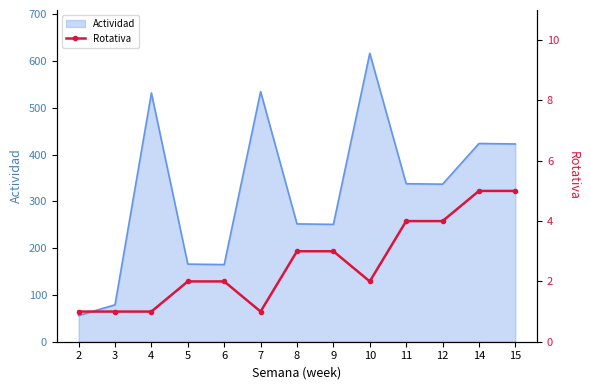

Reading left to right, extract all data points from this chart.

2=1	3=1	4=1	5=2	6=2	7=1	8=3	9=3	10=2	11=4	12=4	14=5	15=5